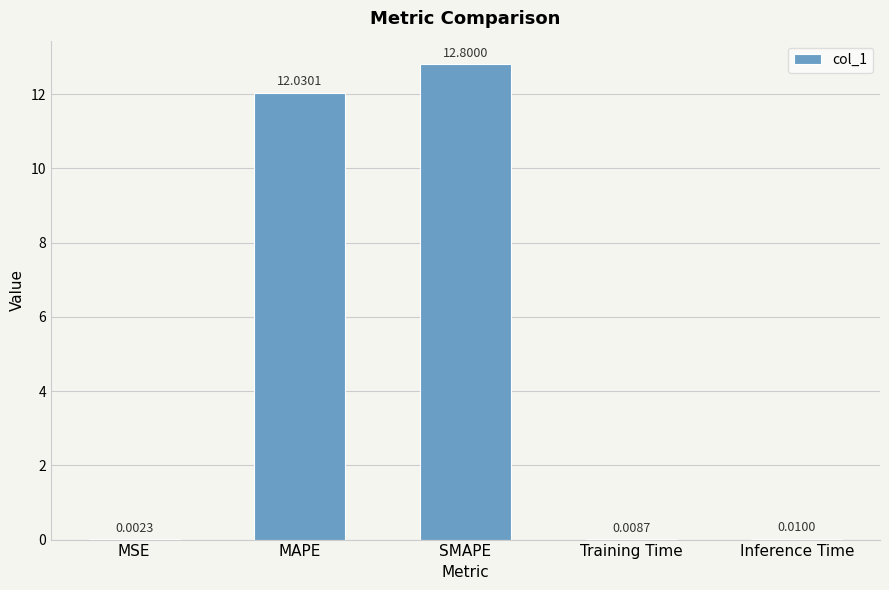

Where is the data nearest to the value 6?

Inference Time